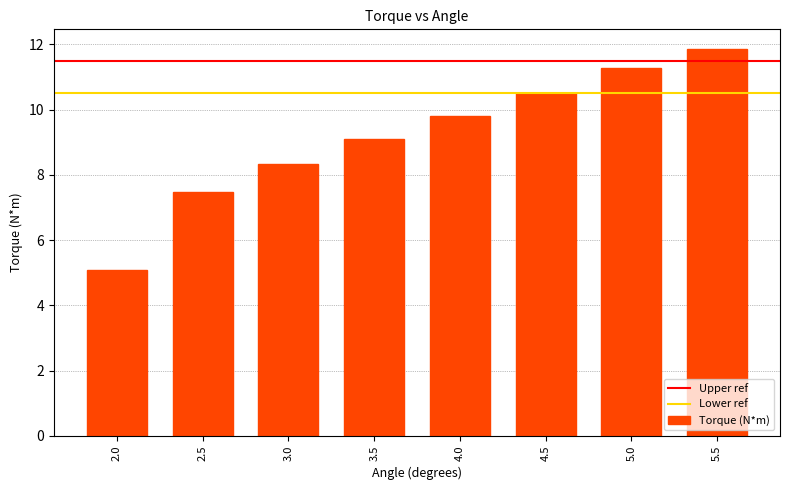

The value at 4.5 is 4.7. True or false?

False